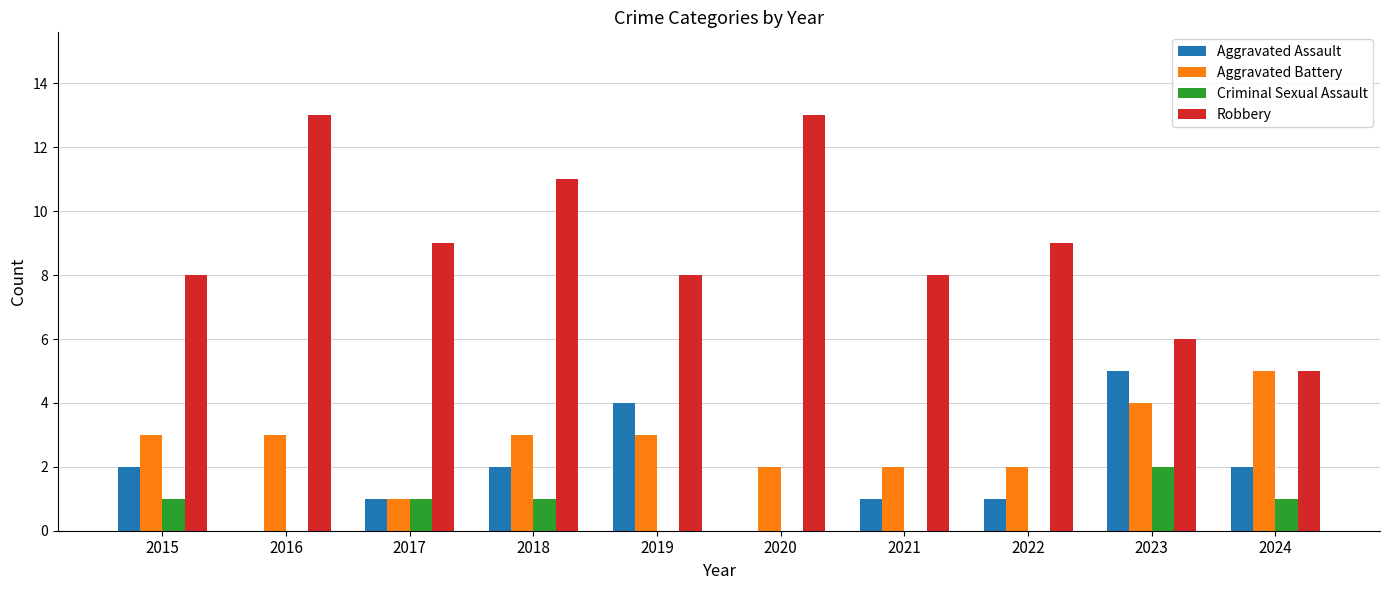

How many data points does each series have?

10